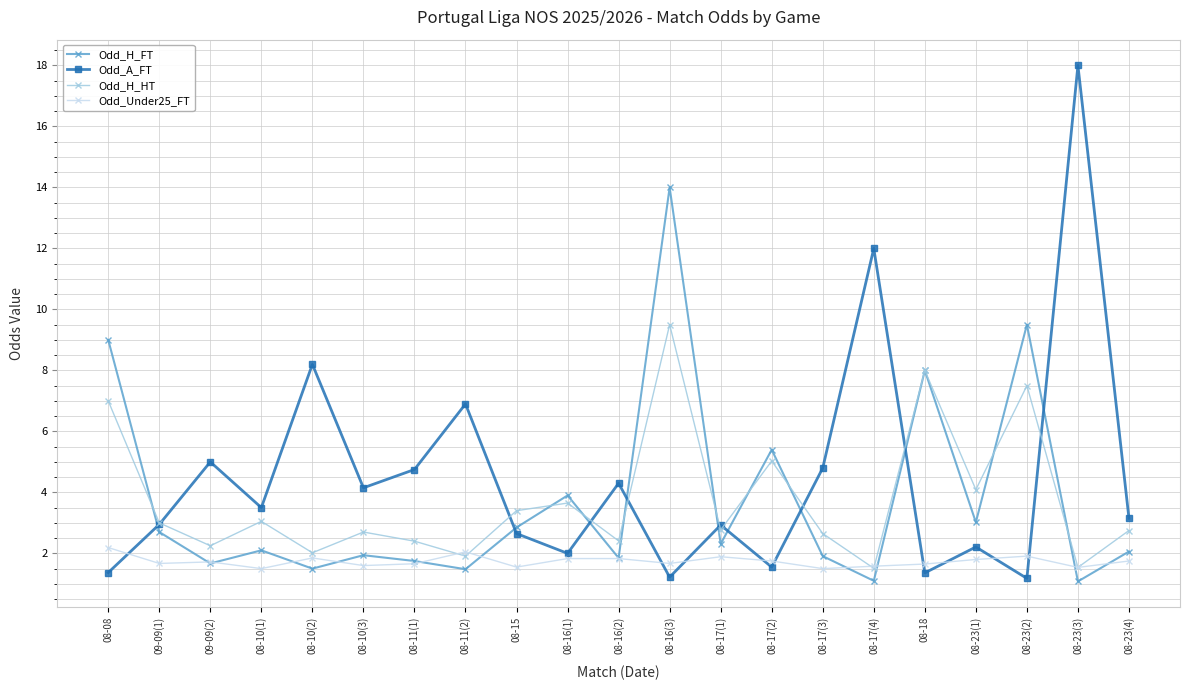

Rank the series at 08-08 from highest to lowest value.

Odd_H_FT, Odd_H_HT, Odd_Under25_FT, Odd_A_FT